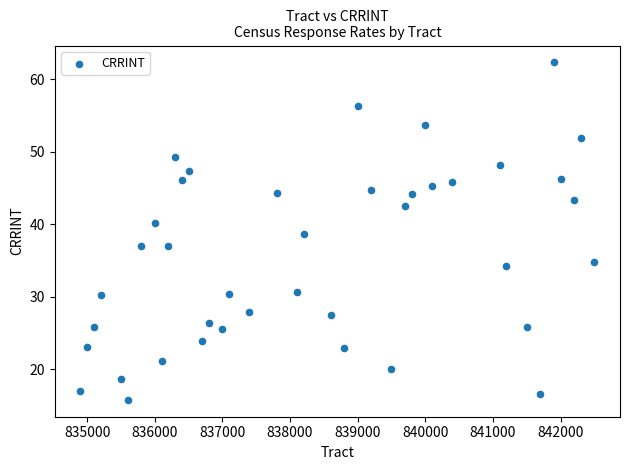

What is the range of X values (max minus min)?

7600.0